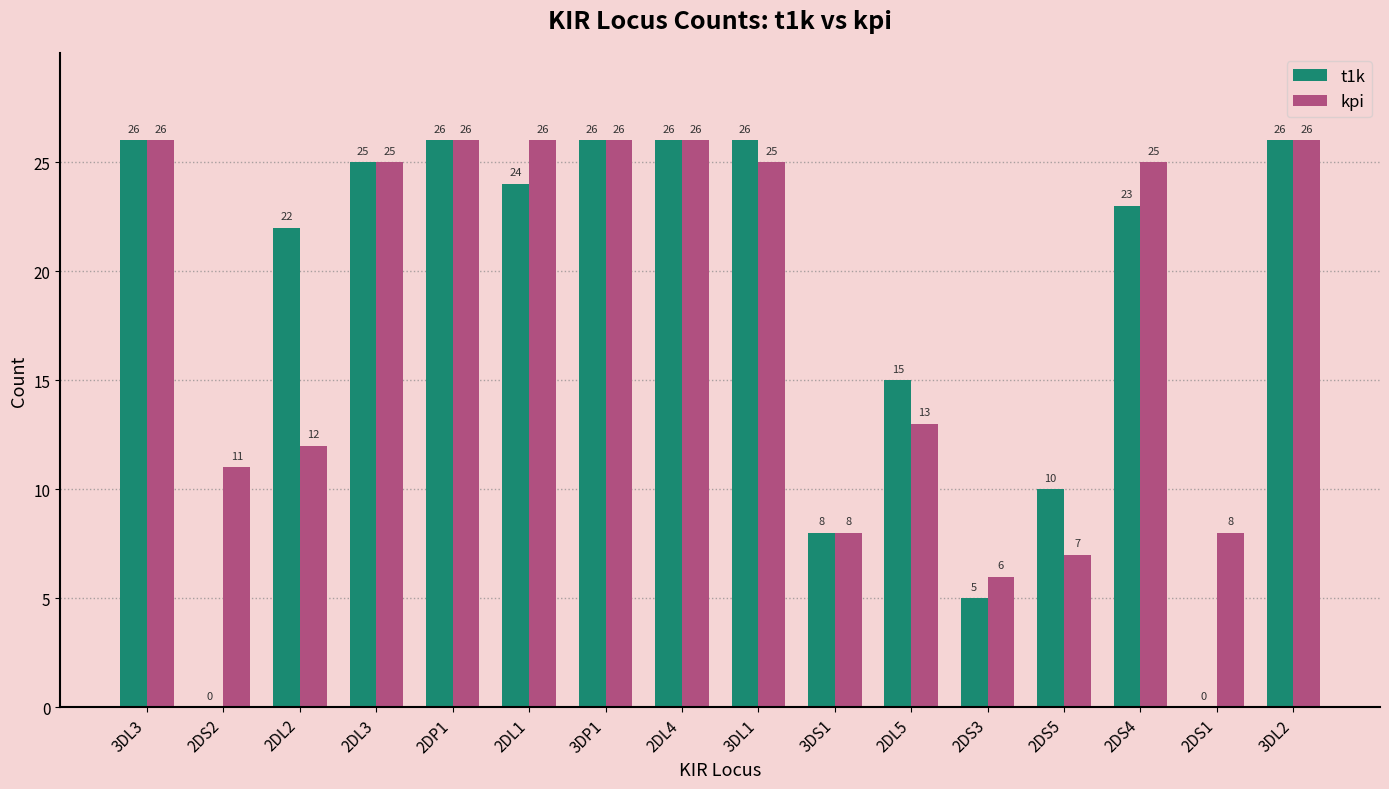

What is the sum of the kpi values at 2DL2 and 2DL1?

38